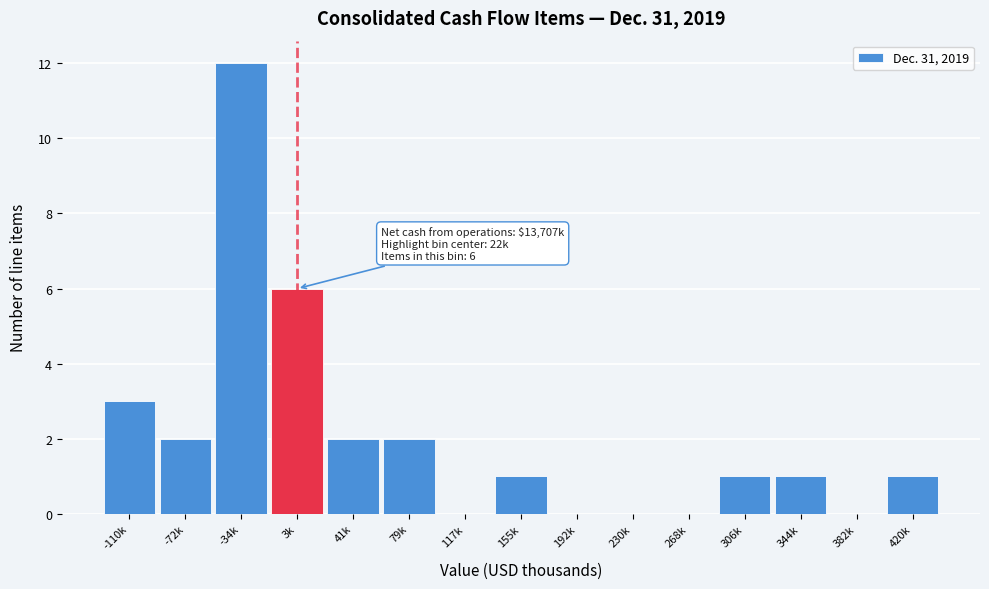

Reading right to left, extract all data points from this chart.

420k=1	382k=0	344k=1	306k=1	268k=0	230k=0	192k=0	155k=1	117k=0	79k=2	41k=2	3k=6	-34k=12	-72k=2	-110k=3